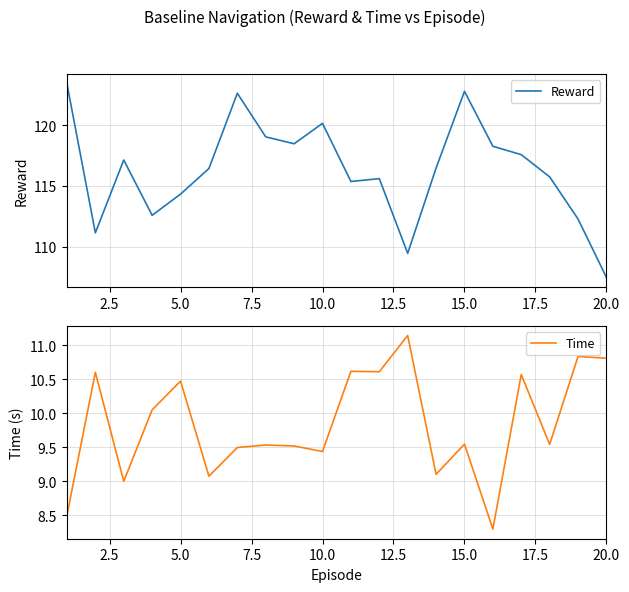

What is the difference between the second highest and minimum values in the Time series?

2.5